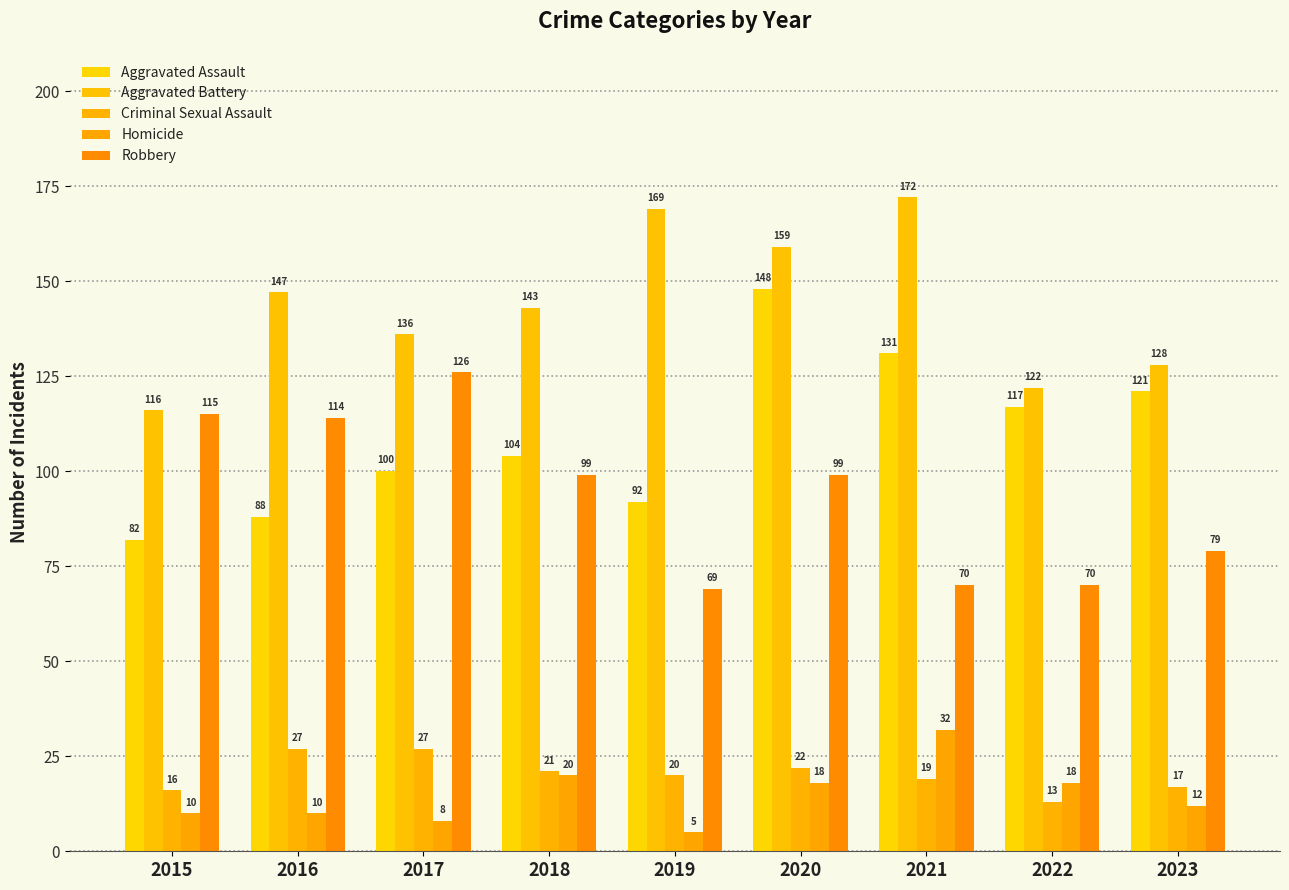

Which series has the largest range (max minus min)?

Aggravated Assault